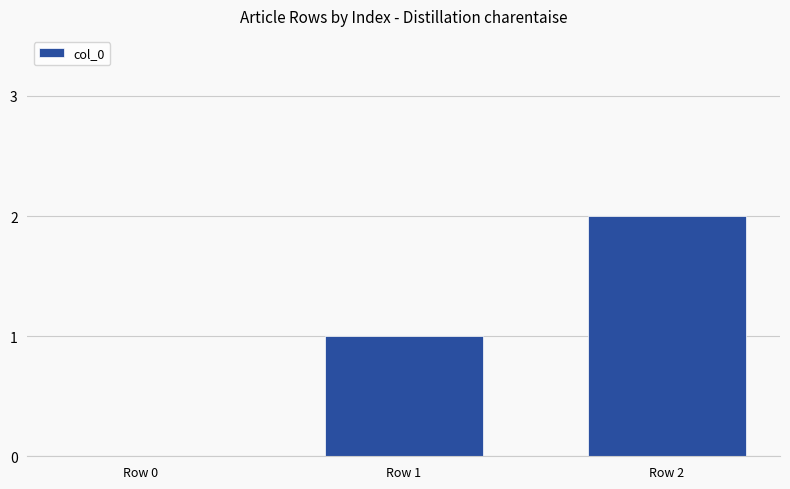

What is the change in value from Row 1 to Row 2?

+1